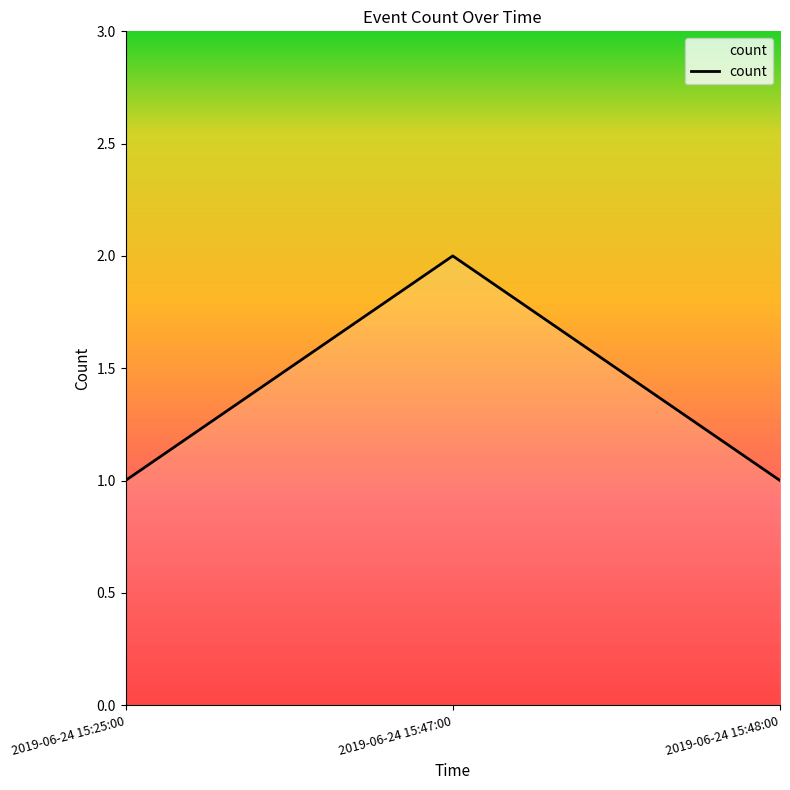

How many values are between 1 and 2?

3